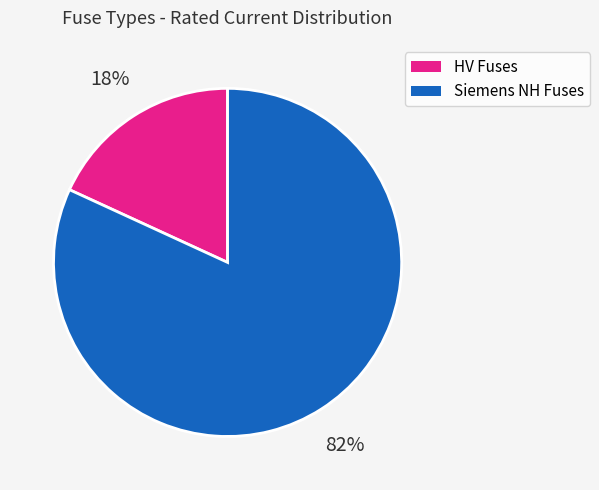

To the nearest percent, what is the difference between the largest and smallest slice percentages?

64%